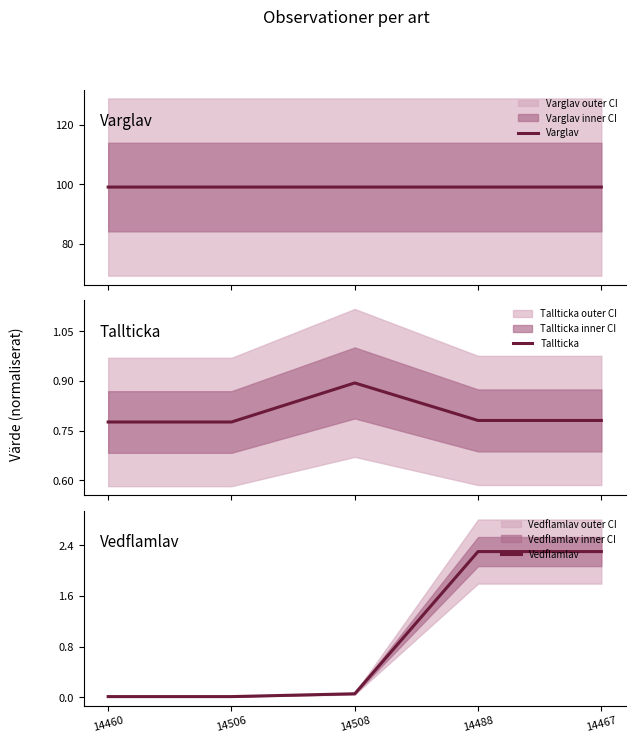

Rank the series at 14508 from lowest to highest value.

Vedflamlav, Tallticka, Varglav